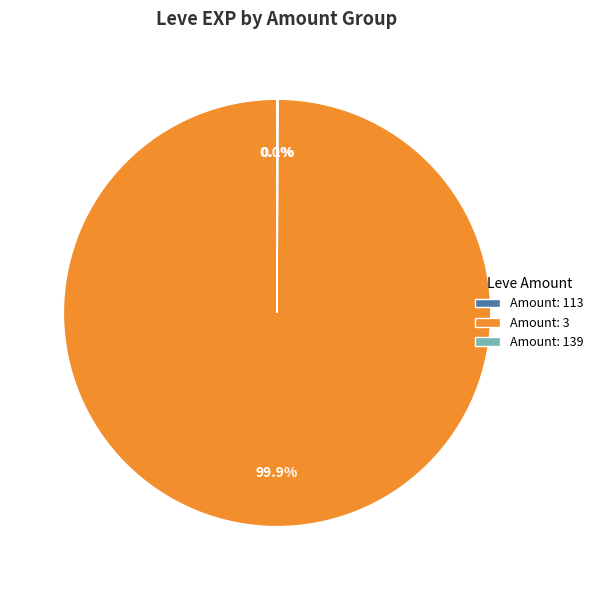

Is there any slice that represents more than half of the pie?

Yes